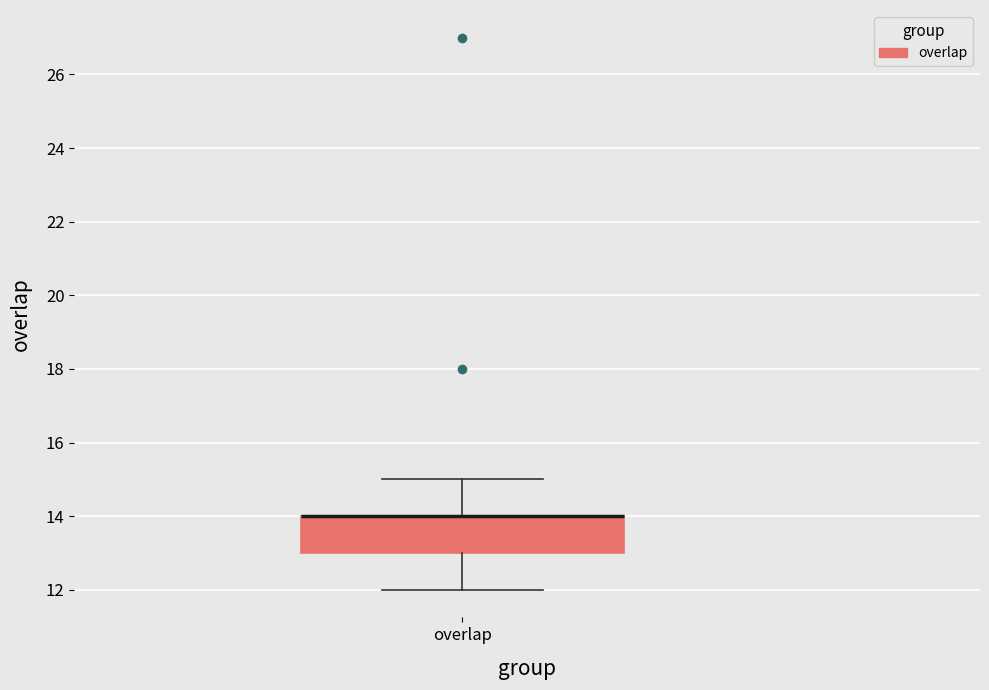

Transcribe this box plot: give where the median line is, the range the box spans, and where the two whiskers end, as read against the y-axis. The values are not printed on the chart, so give them approximately, as read against the axis.

median 14 (drawn on the box's upper edge), box 13 to 14, whiskers 12 to 15